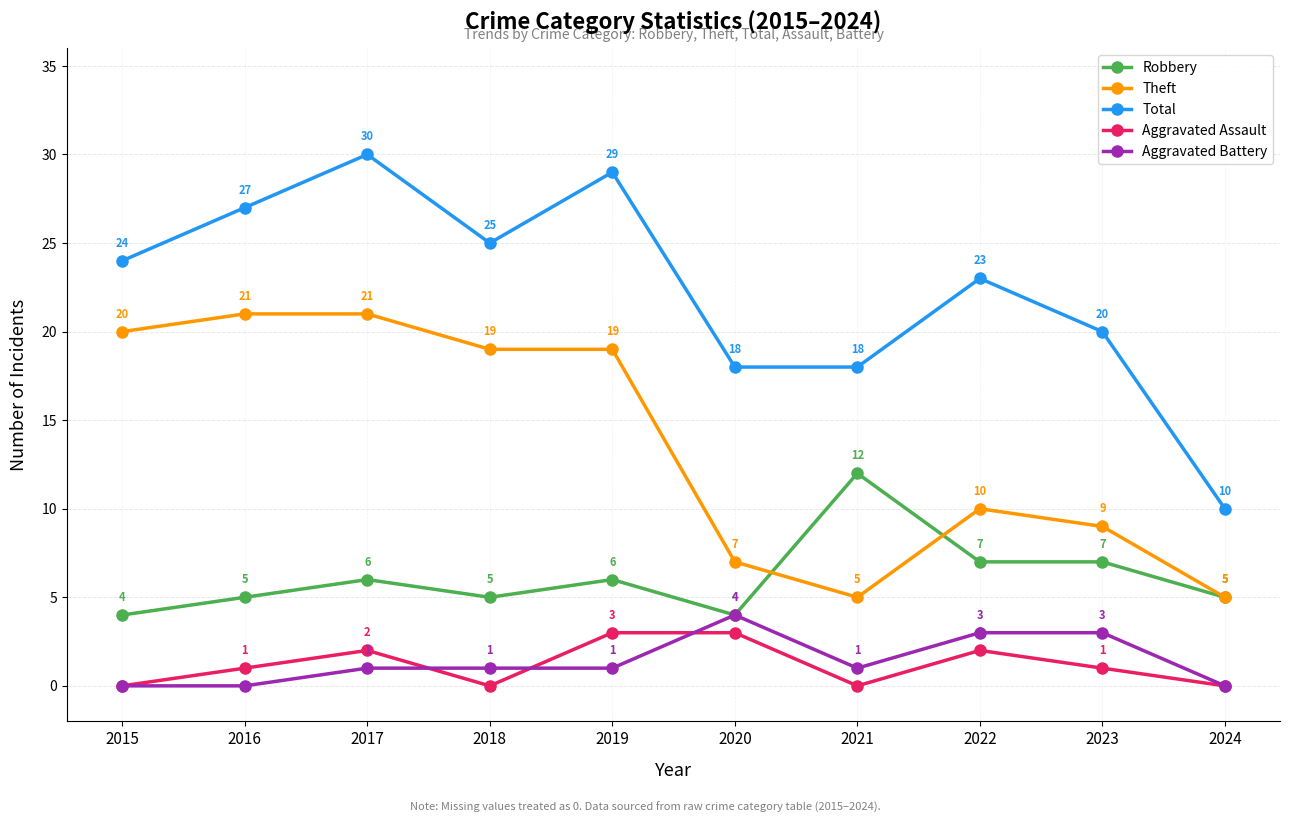

What is the greatest value displayed?

30